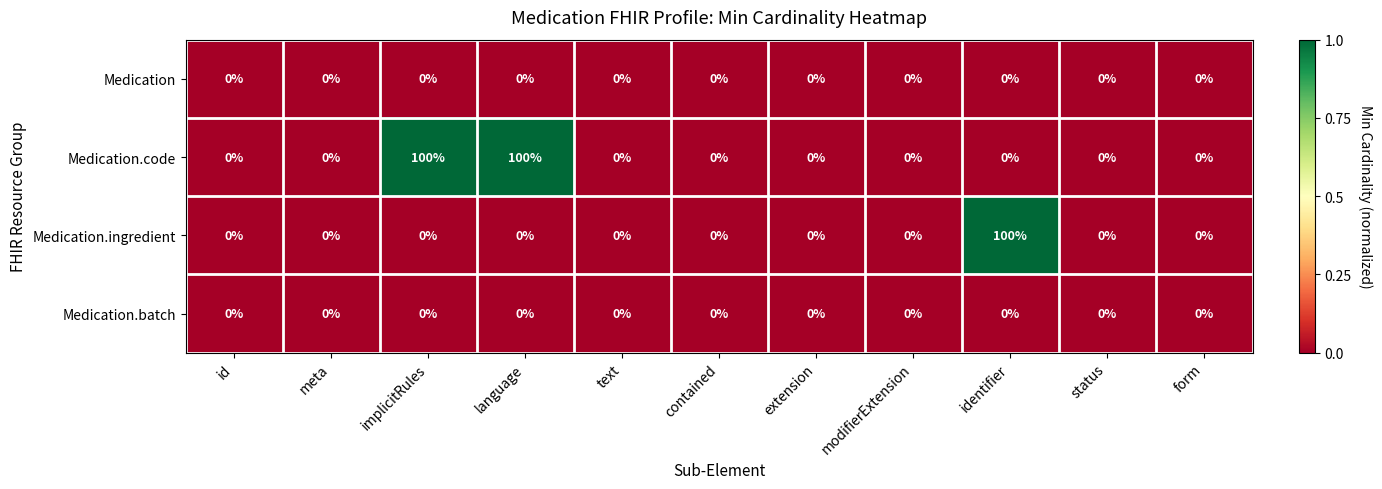

True or false: Medication.ingredient has a value of 42 at identifier.

False